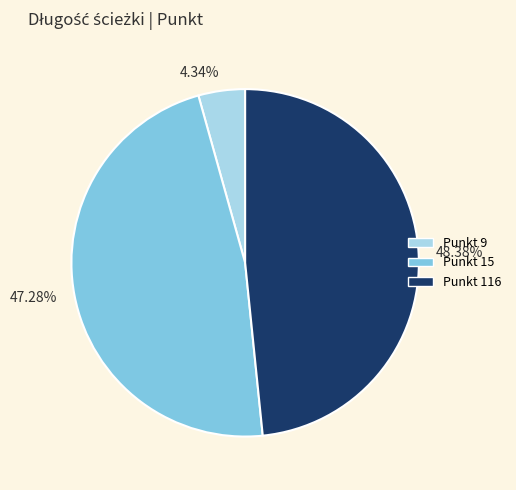

Does any single category account for the majority?

No